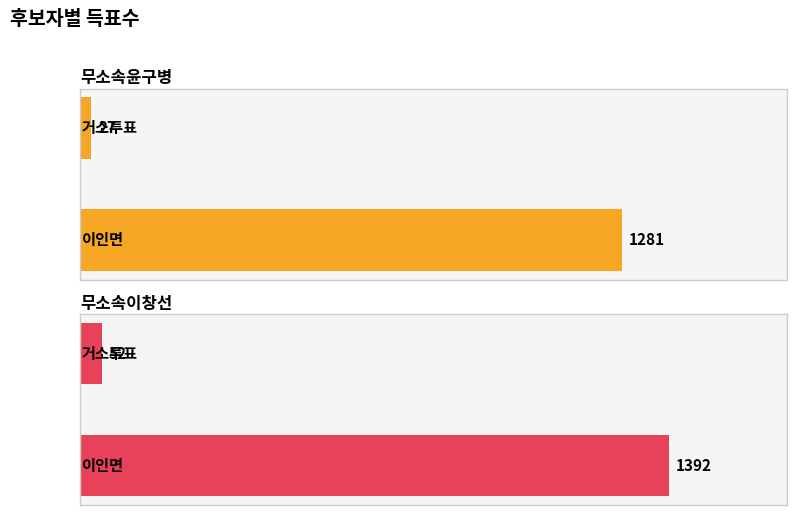

How many data points in 무소속이창선 are less than 1392?

1